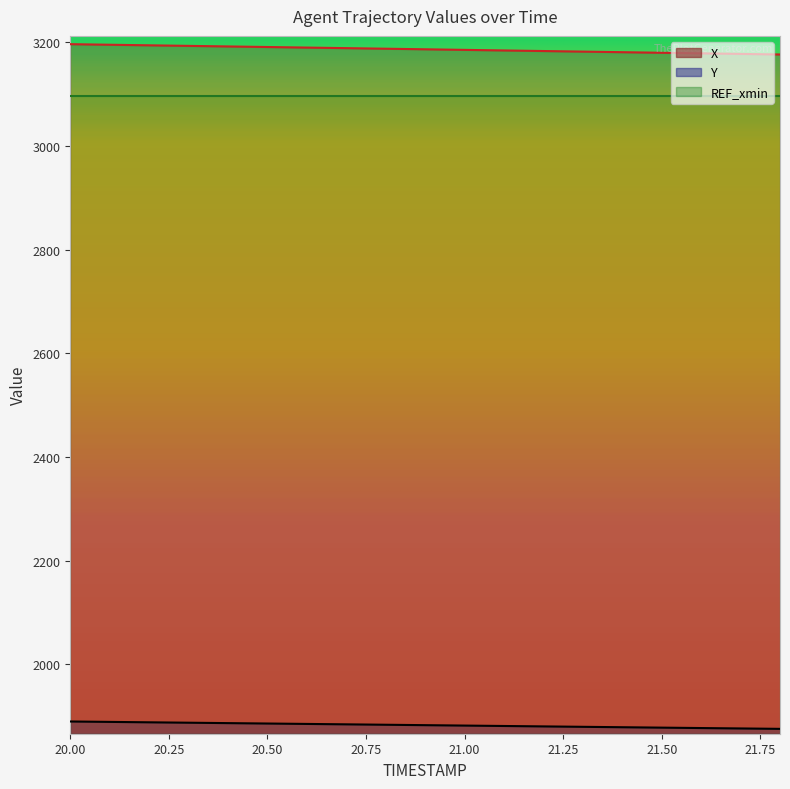

Reading left to right, extract all data points from this chart.

X: 3196.6	3195.5	3194.4	3193.3	3192.2	3191.1	3190.0	3188.9	3187.8	3186.7	3185.6	3184.5	3183.4	3182.2	3181.1	3180.0	3178.9	3177.8	3176.7
Y: 1889.7	1888.9	1888.1	1887.3	1886.5	1885.8	1885.0	1884.2	1883.4	1882.6	1881.8	1881.0	1880.2	1879.4	1878.6	1877.8	1877.0	1876.2	1875.5